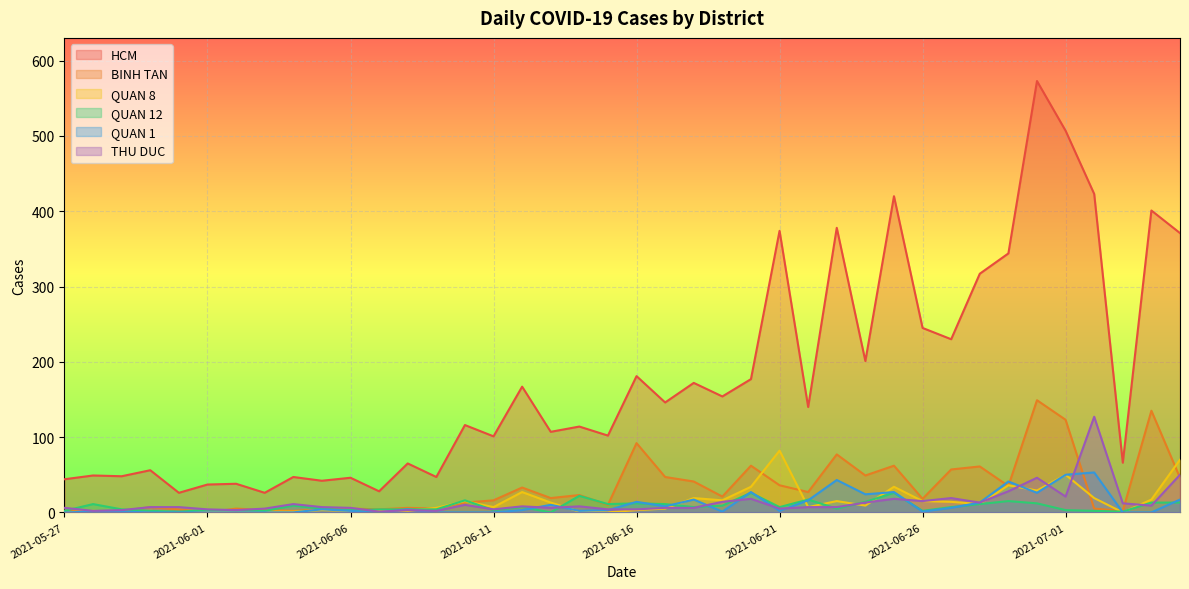

What is the sum of all QUAN 1 values?

416